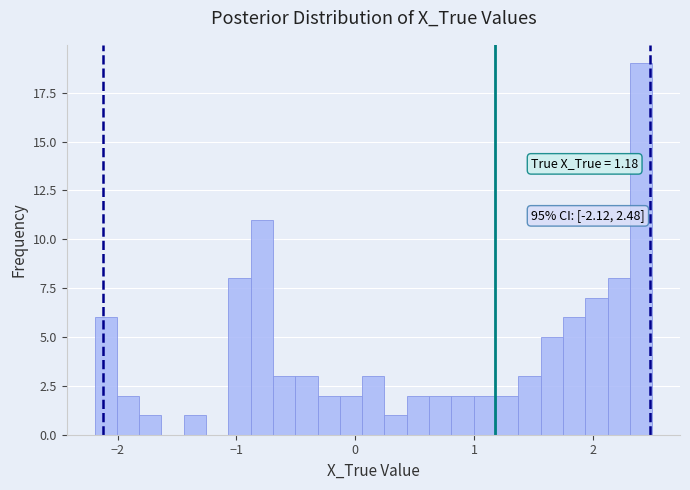

Read against the x-axis, roughly where is the centre of the tallest bar?

2.4